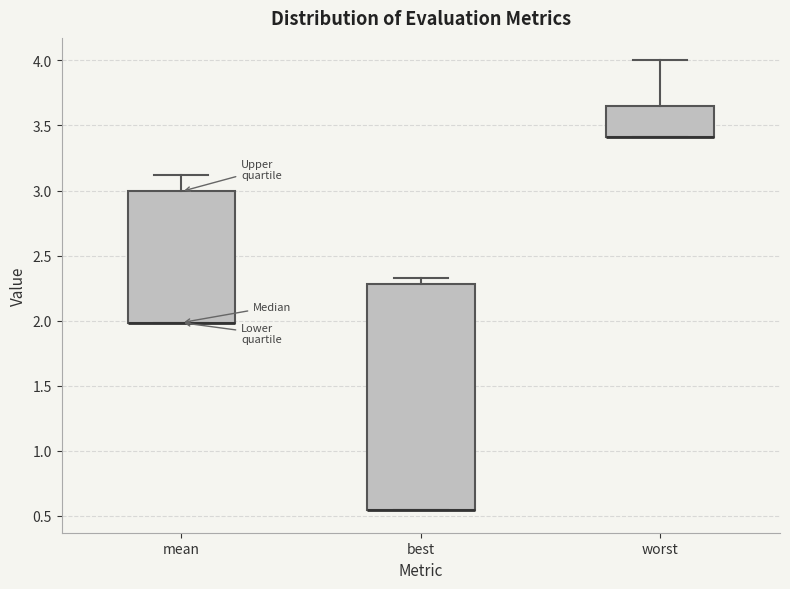

Reading left to right, read every box against the y-axis: the position of its median line, the range the box covers, and the ends of its whiskers. The values are not printed on the chart, so give them approximately, as read against the axis.

mean: median 2.00 (drawn on the box's lower edge), box 2.00 to 3.00, whiskers 2.00 to 3.10
best: median 0.55 (drawn on the box's lower edge), box 0.55 to 2.30, whiskers 0.55 to 2.35
worst: median 3.40 (drawn on the box's lower edge), box 3.40 to 3.65, whiskers 3.40 to 4.00